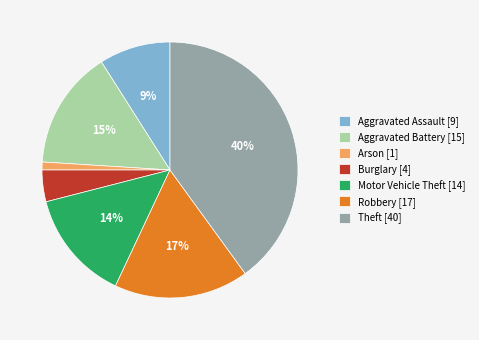

The Motor Vehicle Theft [14] slice represents 3% of the pie. True or false?

False